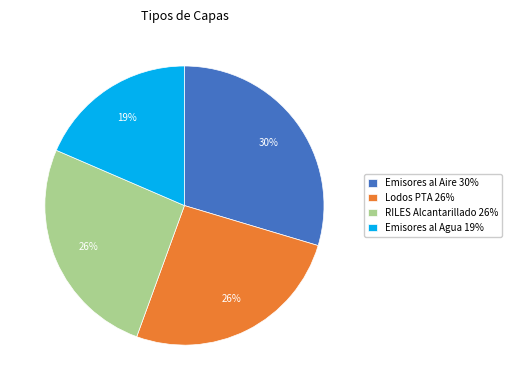

To the nearest percent, what is the difference between the largest and smallest slice percentages?

11%